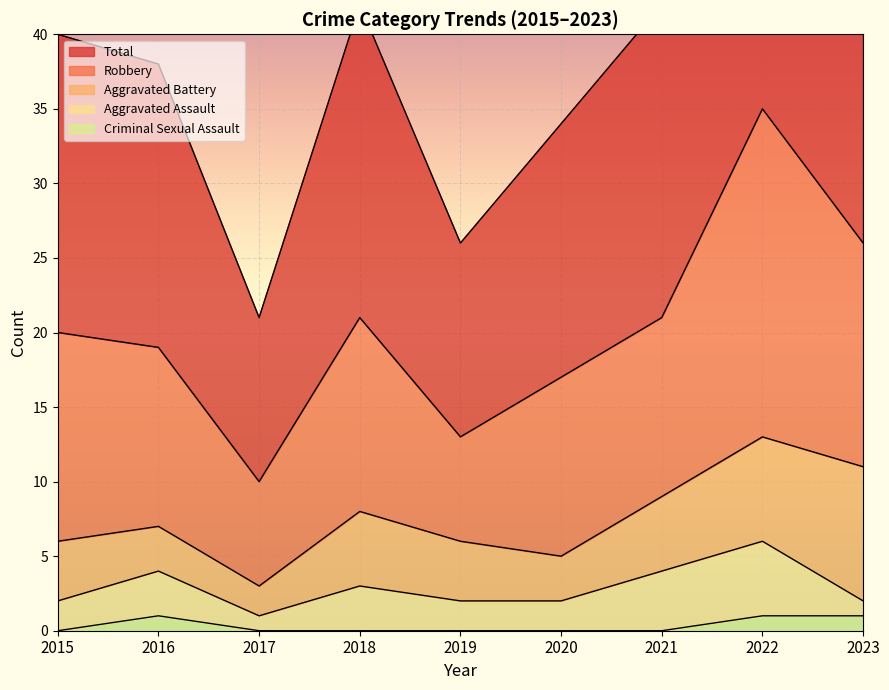

What is the average value of the Total series?

20